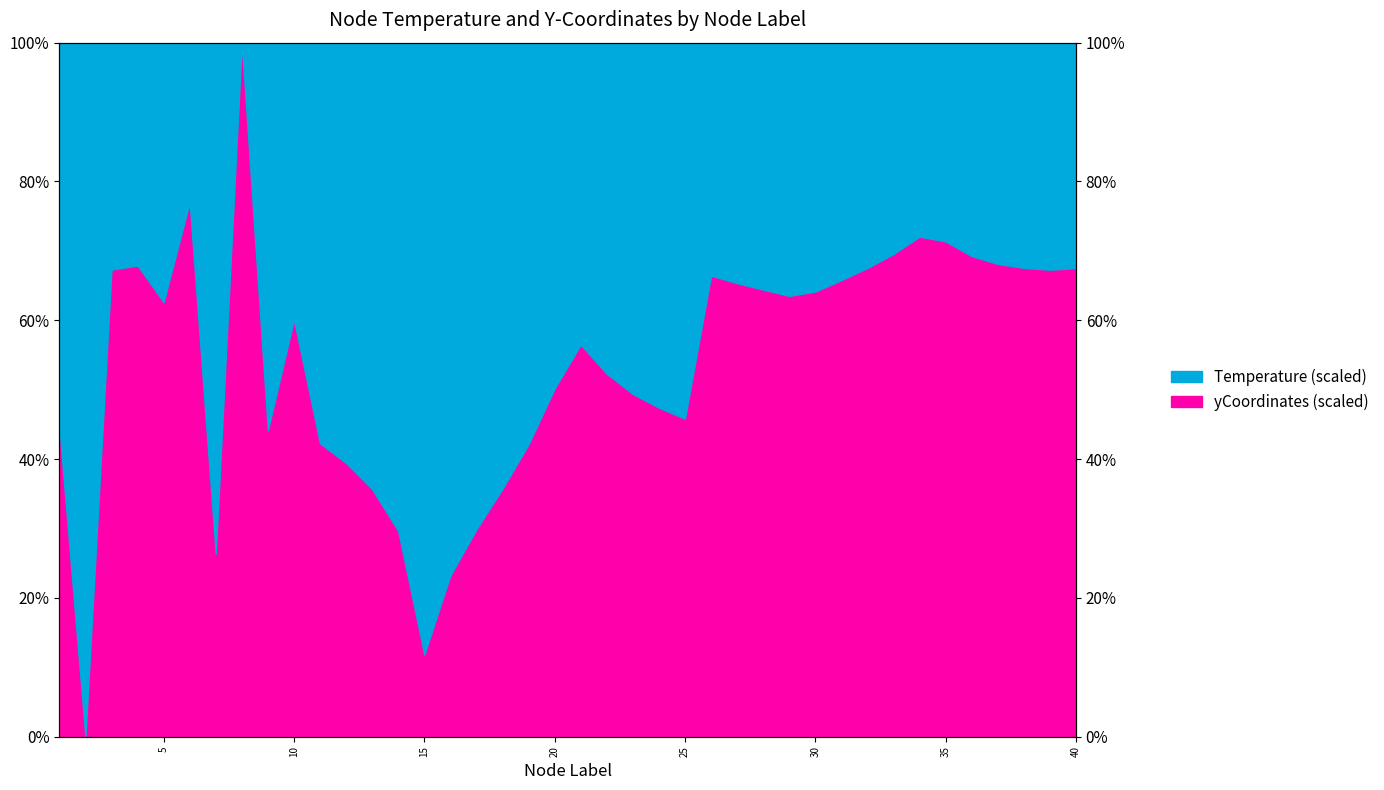

Which series ends up on top after the final intersection of Temperature and yCoordinates?

yCoordinates